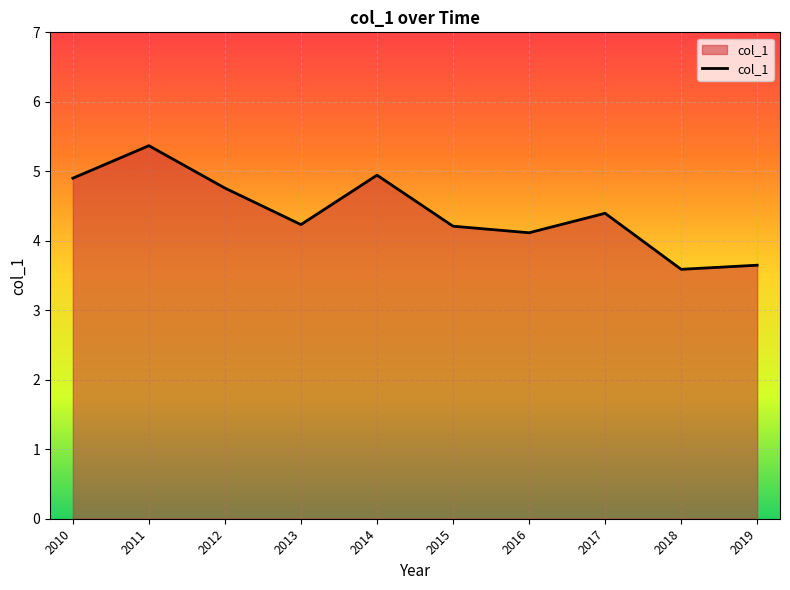

Approximately how many times larger is the value at 2015 compared to 2010?

0.9